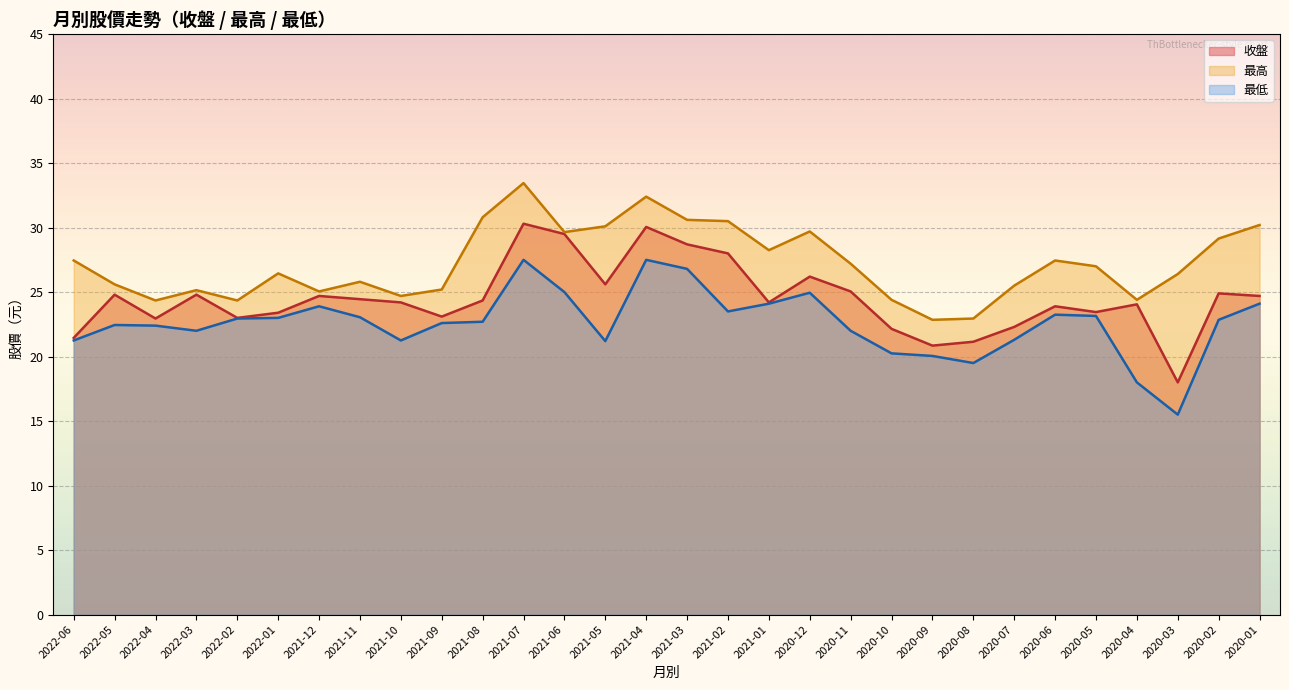

What is the spread (max minus min) of values at 2021-04?

4.9